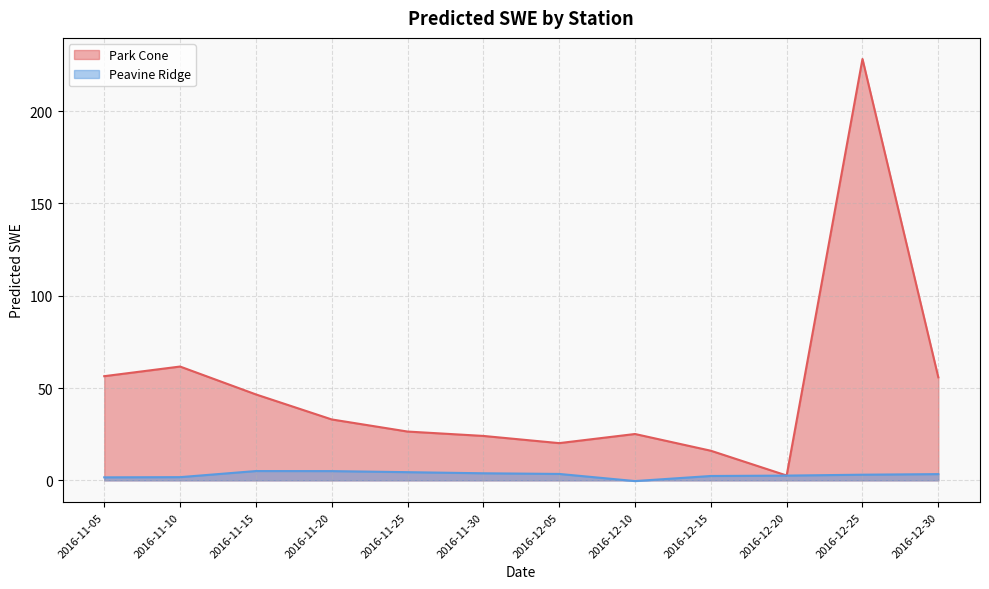

What is the lowest value of the Peavine Ridge series?

-0.4